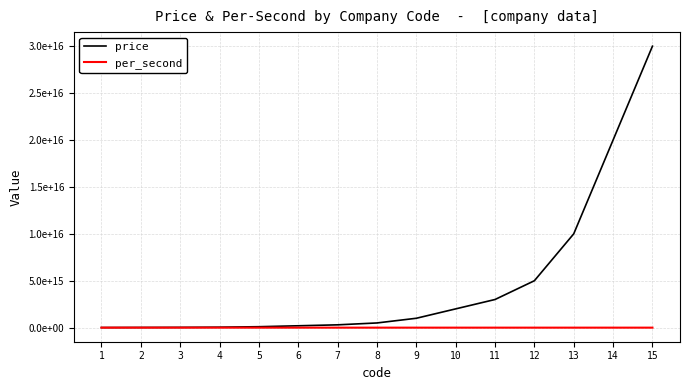

Reading left to right, what are all the values shown in this chart?

price: 10000000000000	20000000000000	30000000000000	50000000000000	100000000000000	200000000000000	300000000000000	500000000000000	1000000000000000	2000000000000000	3000000000000000	5000000000000000	10000000000000000	20000000000000000	30000000000000000
per_second: 100000000	200000000	300000000	500000000	100000000	2000000000	3000000000	5000000000	10000000000	20000000000	30000000000	50000000000	100000000000	200000000000	300000000000